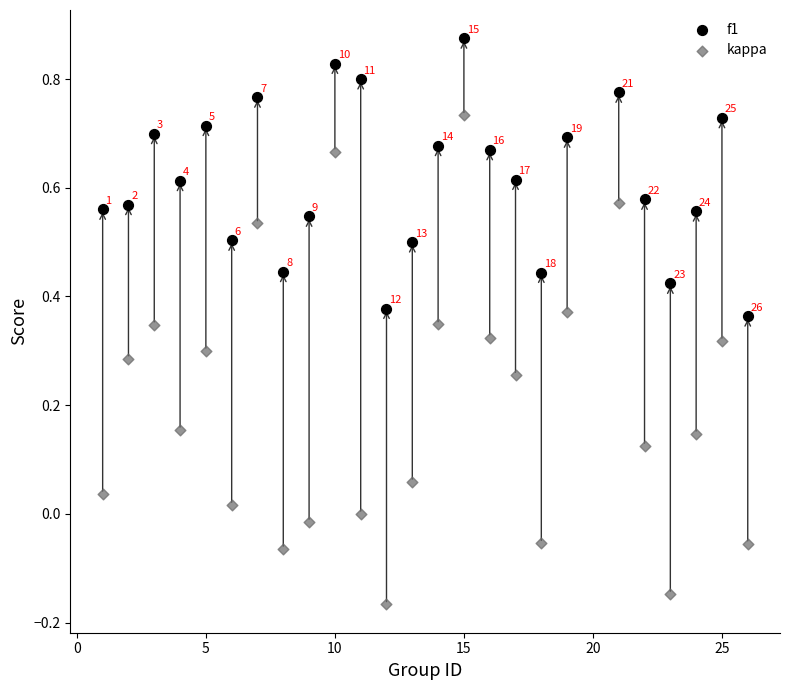

What are all the series names shown in the legend?

f1, kappa